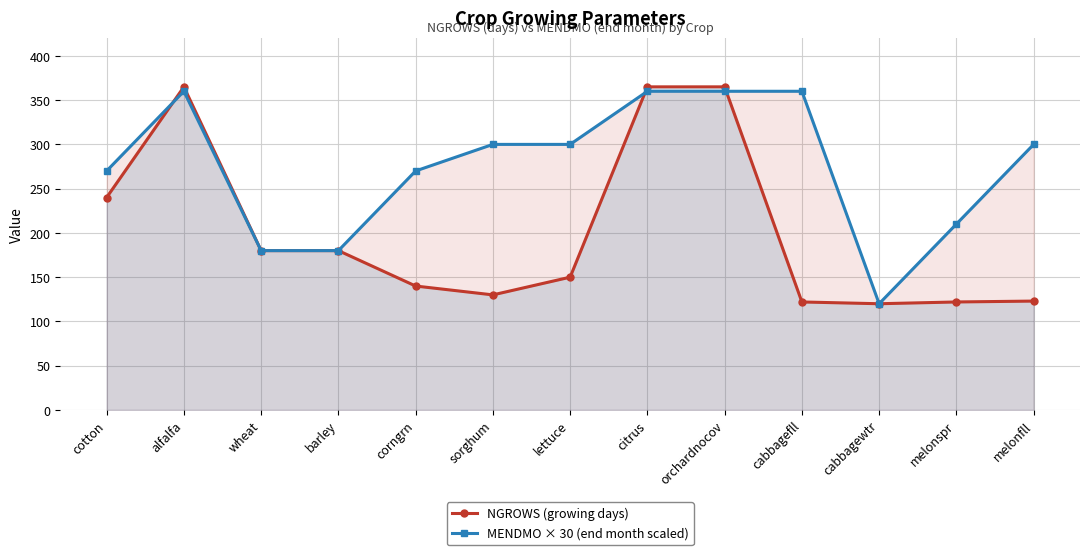

What position from the left is orchardnocov?

9